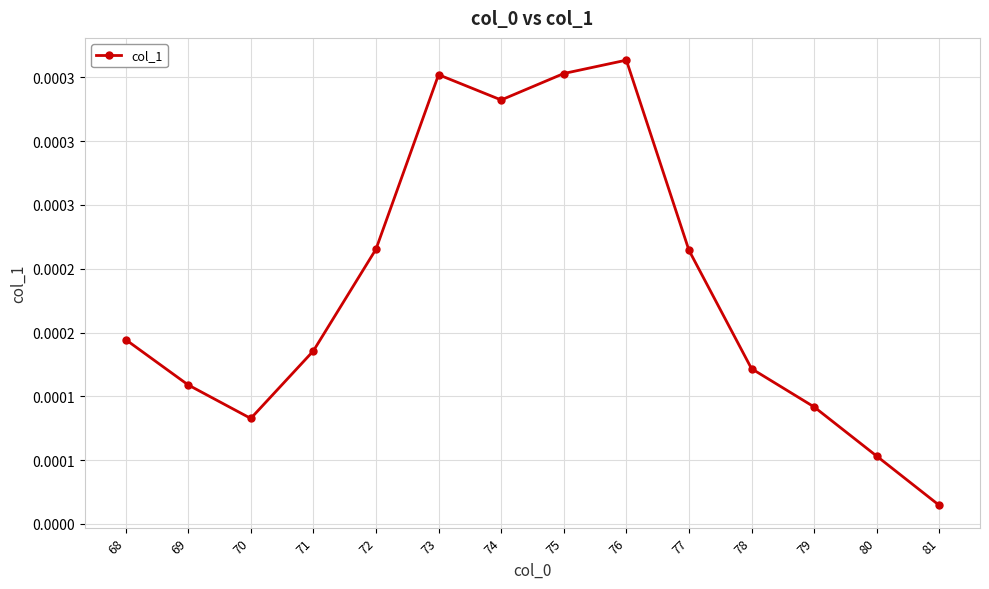

Is this an area chart (filled region under the line)?

No